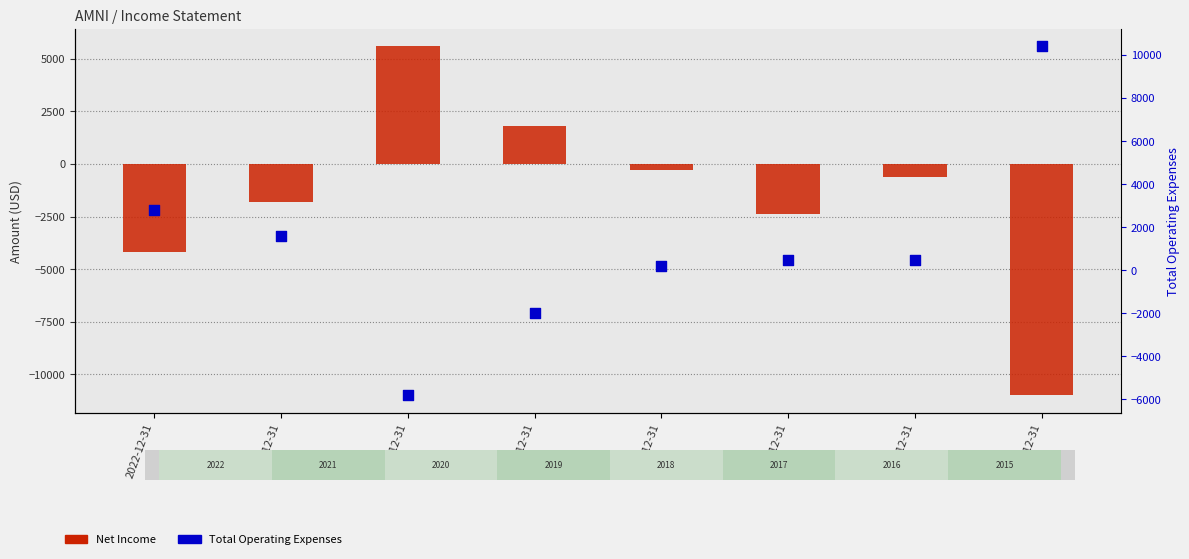

Which series has the widest spread of Y values?

Net Income